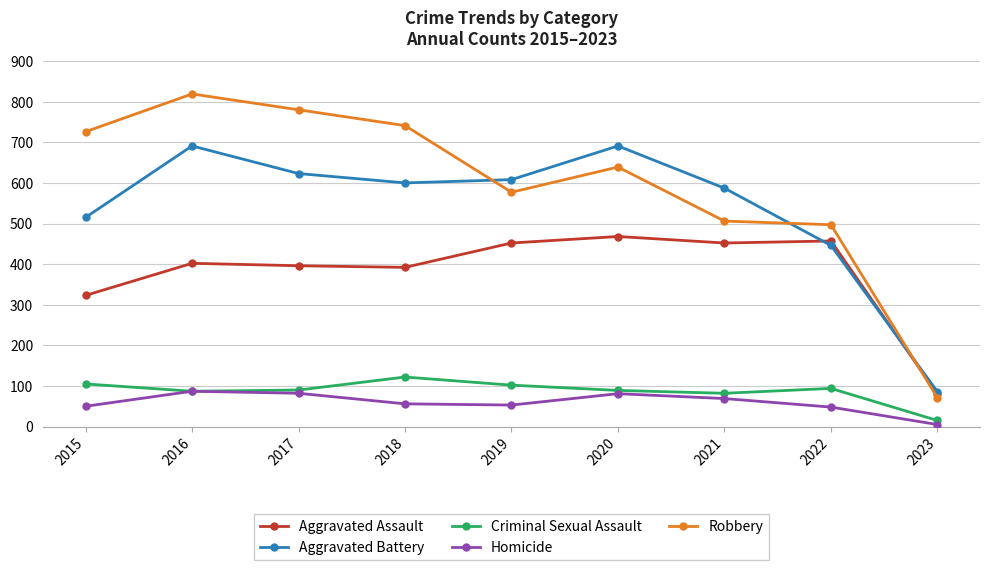

What is the difference between the highest and lowest values at 2021?

518